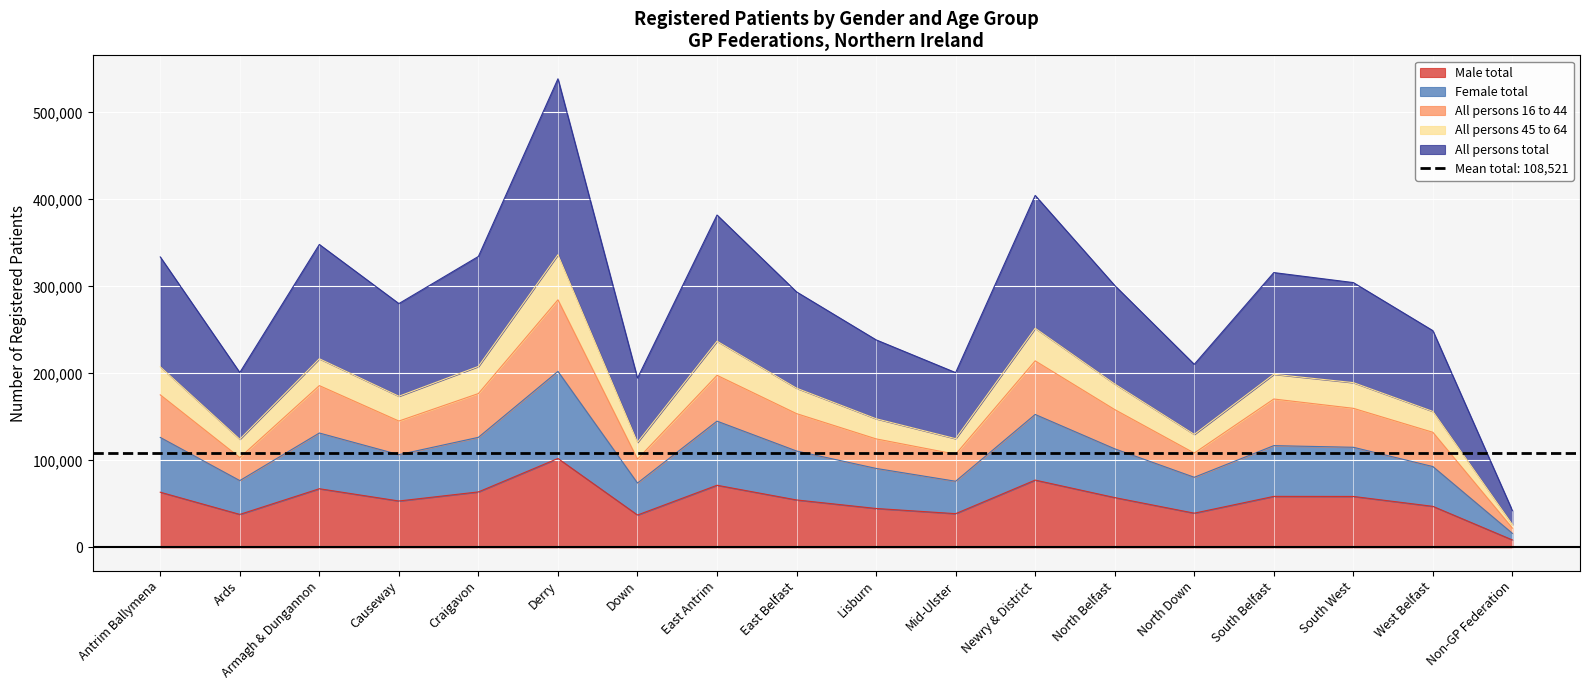

Is it true that All persons total equals 221841 at Mid-Ulster?

False